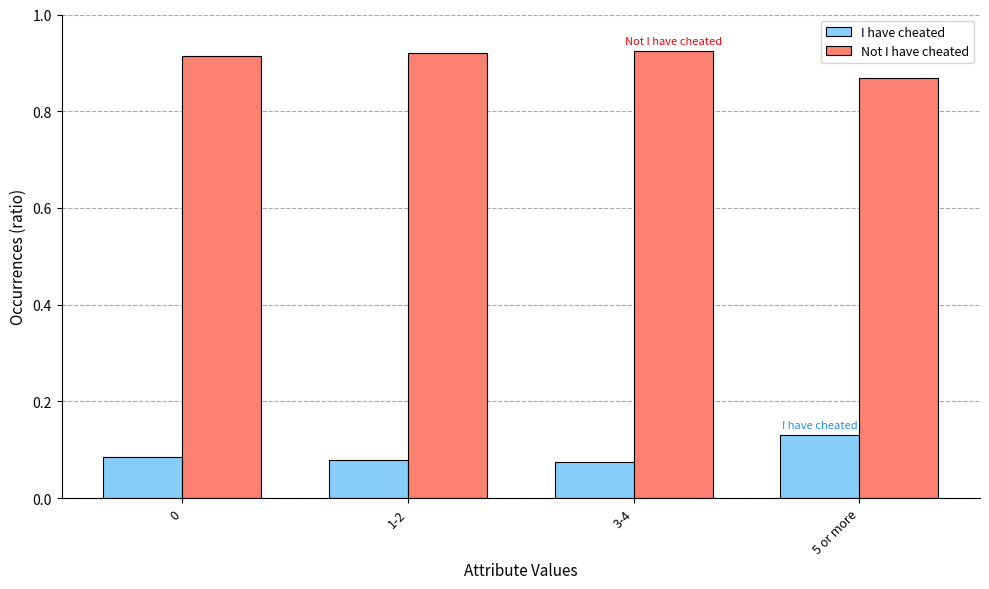

How many I have cheated values are between 0 and 1?

4